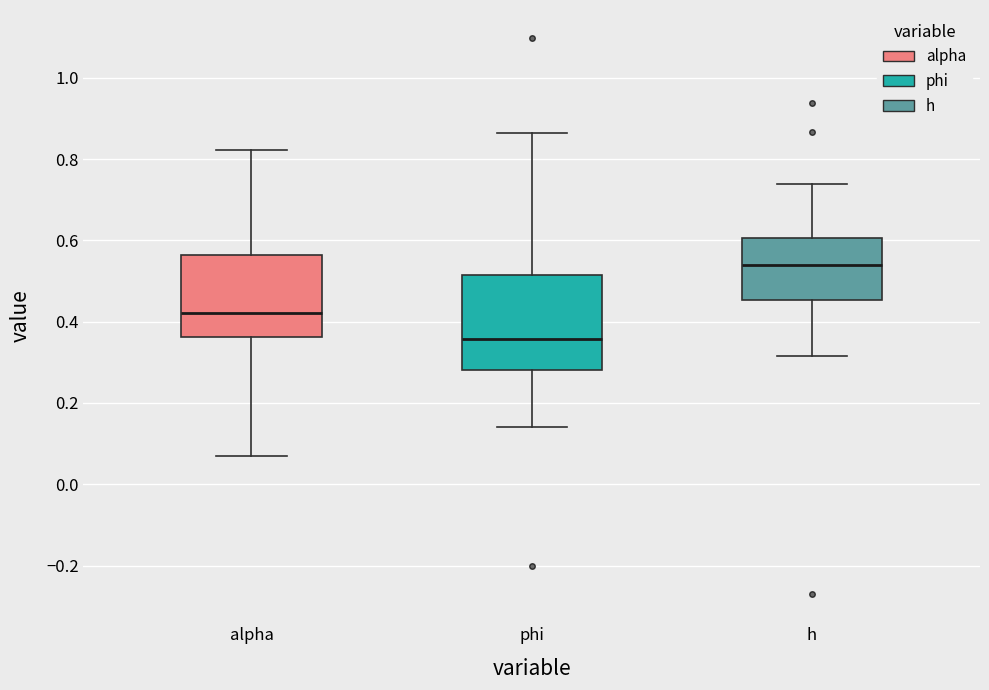

Where is the lower edge of the box for phi on the y-axis? The values are not printed on the chart, so give them approximately, as read against the axis.

0.28